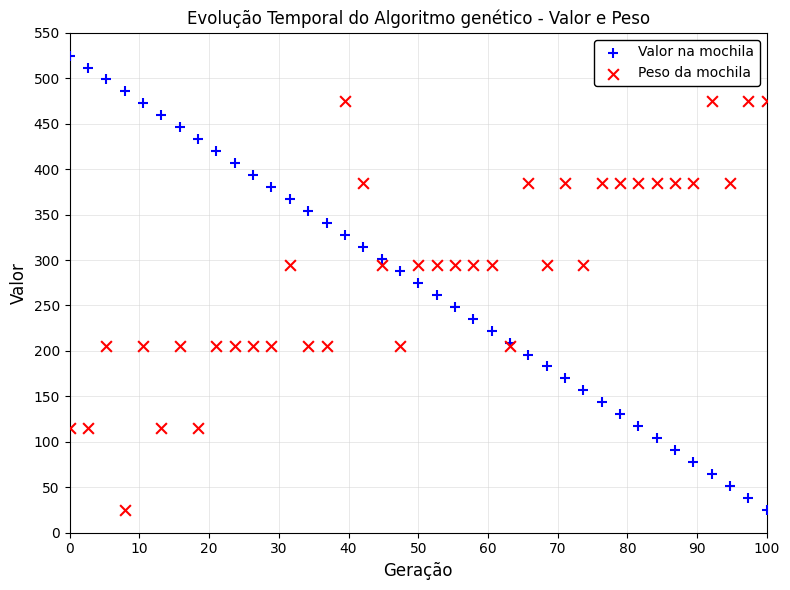

What is the X range (max minus min) for the scatter plot?

100.0